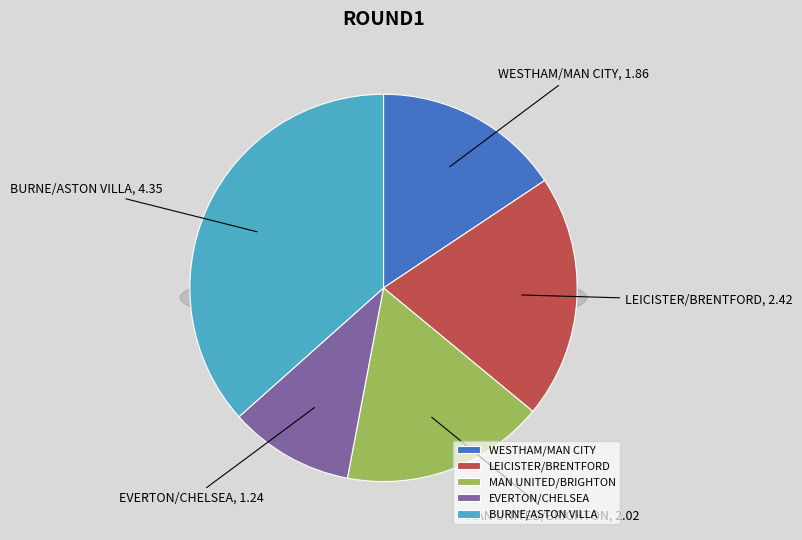

To the nearest percent, what is the combined percentage of WESTHAM/MAN CITY and LEICISTER/BRENTFORD?

36%